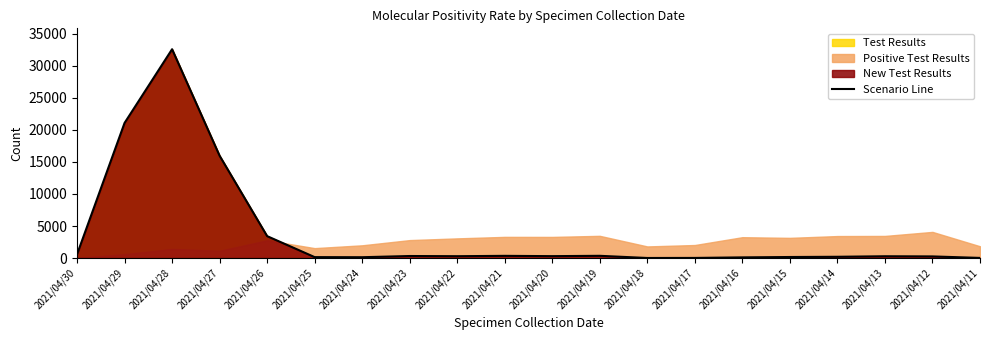

Count the number of values greater than 290.

9